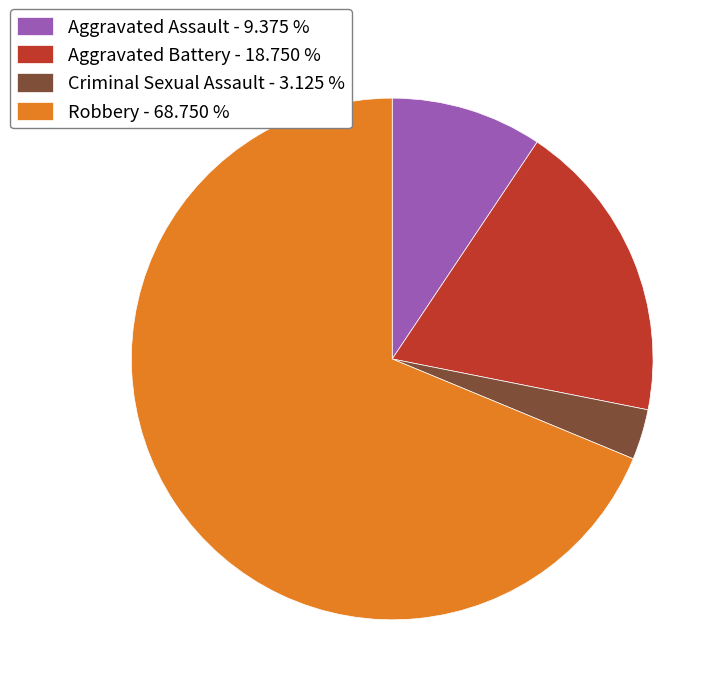

Count the number of slices in the pie.

4